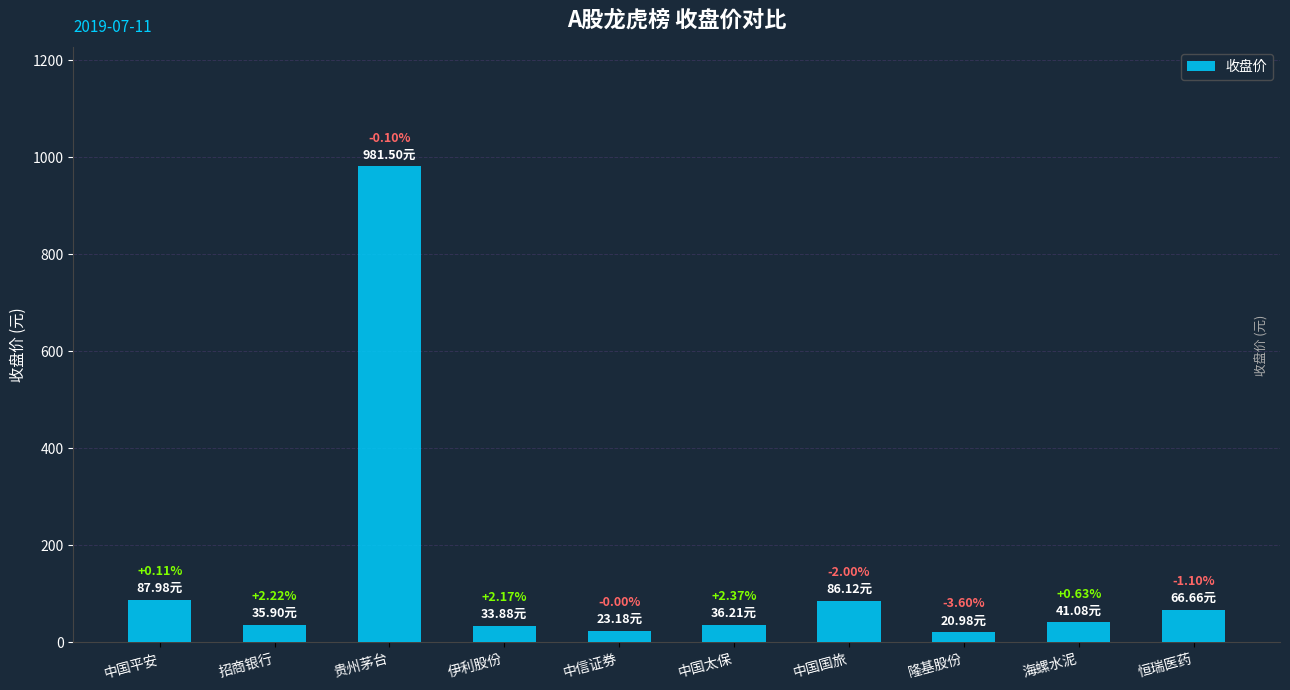

What is the sum of the values at 贵州茅台 and 隆基股份?

1002.5